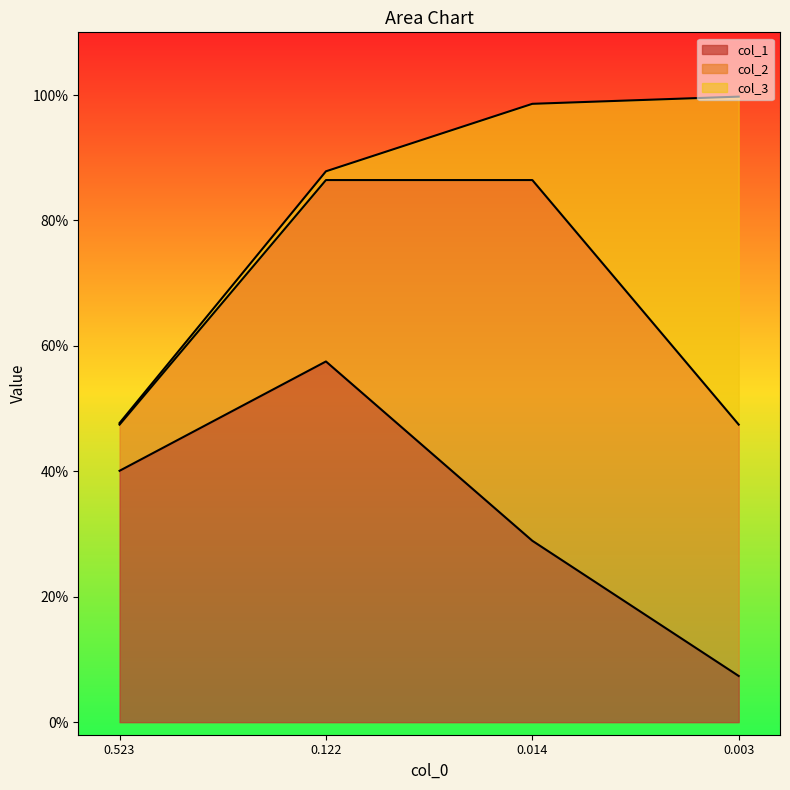

Reading right to left, what are all the values shown in this chart?

col_1: 3=0.1	2=0.3	1=0.6	0=0.4
col_2: 3=0.4	2=0.6	1=0.3	0=0.1
col_3: 3=0.5	2=0.1	1=0.0	0=0.0